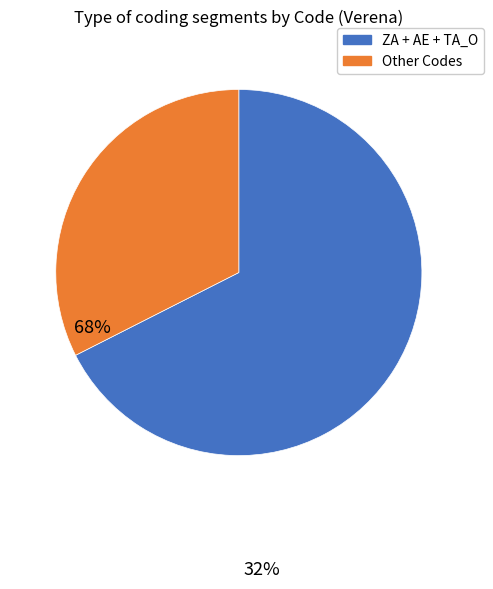

Is there any slice that represents more than half of the pie?

Yes